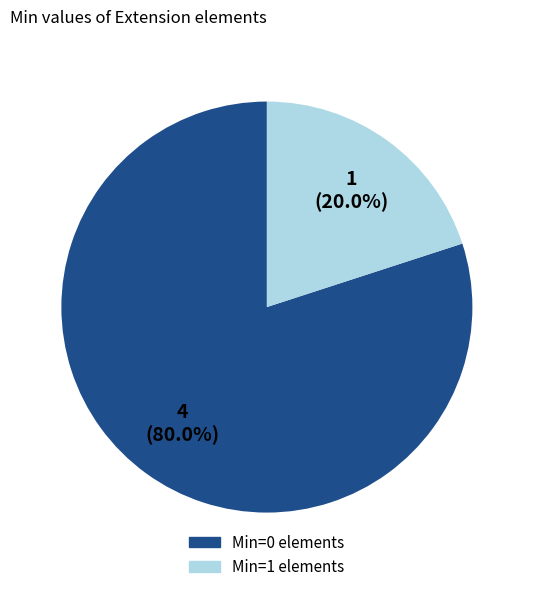

How many segments does this pie chart have?

2